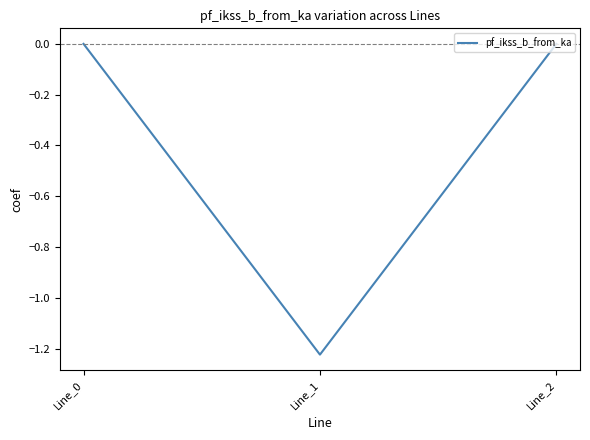

Does the chart display data point markers on the line(s)?

No